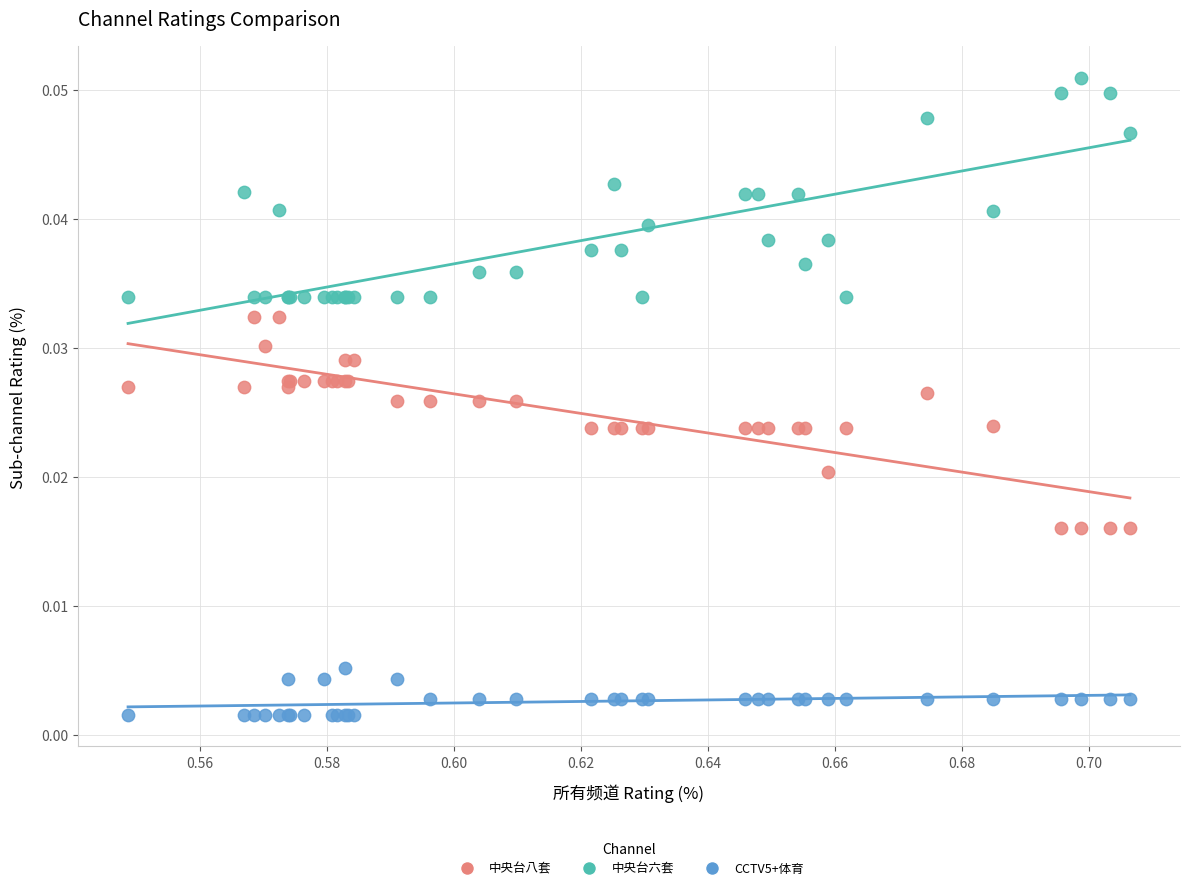

Which series reaches the maximum Y coordinate?

中央台六套